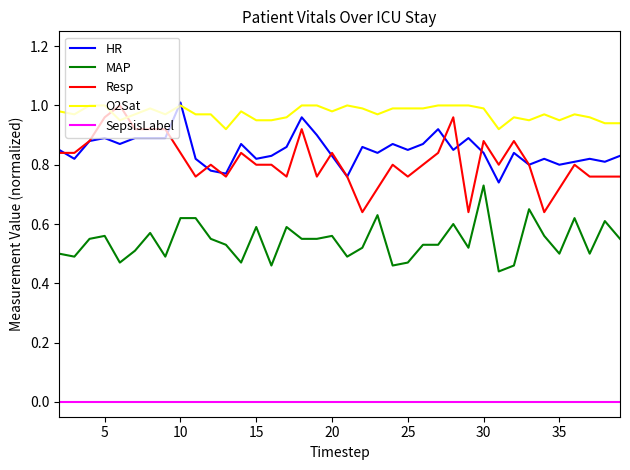

Which series has the largest total across all categories?

O2Sat